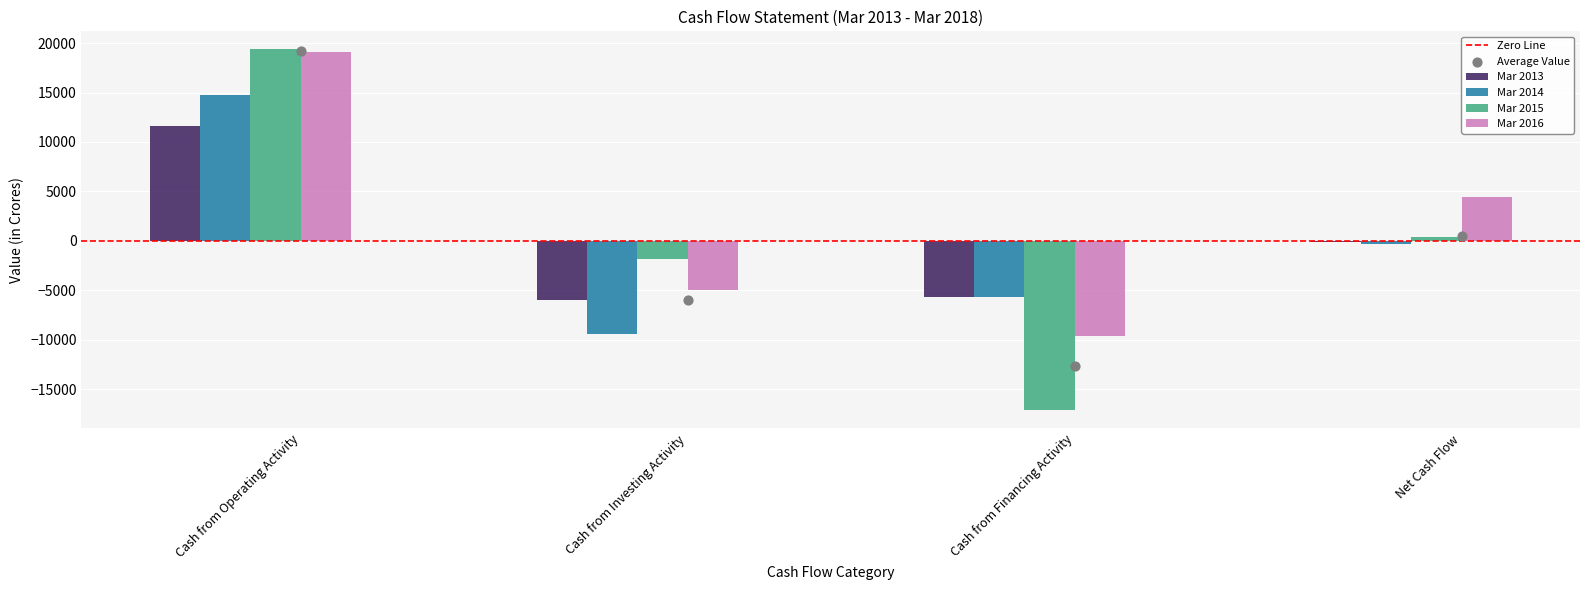

What are all the series names shown in the legend?

Mar 2013, Mar 2014, Mar 2015, Mar 2016